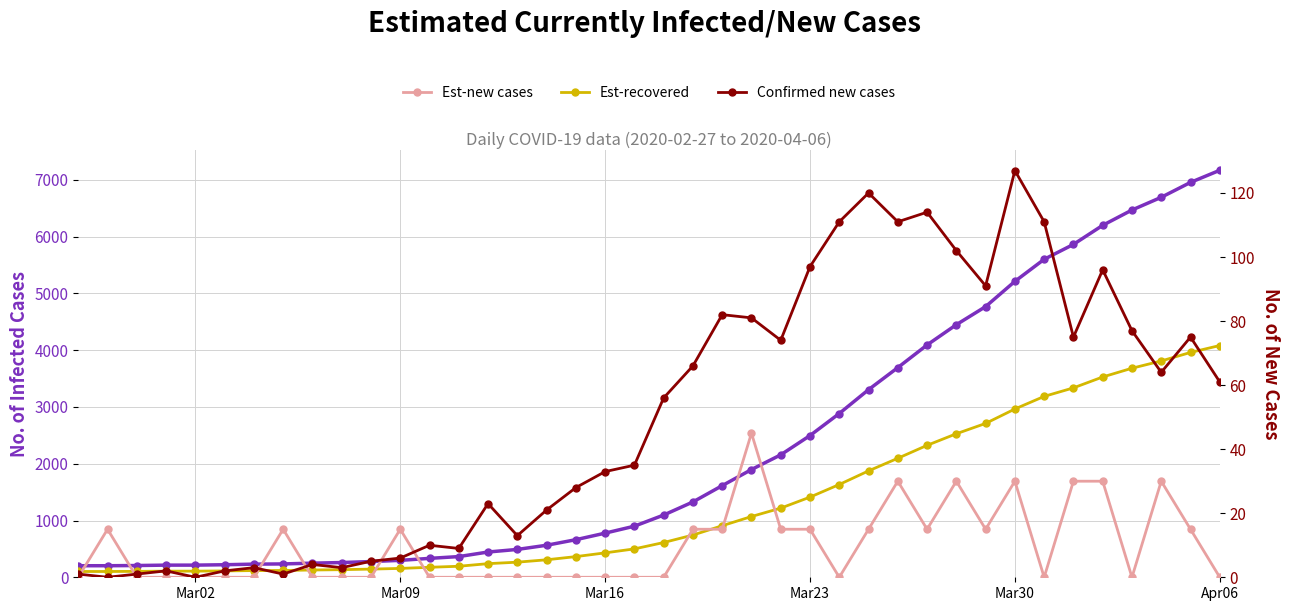

Reading left to right, what are all the values shown in this chart?

Est-currently infected cases: 203.5	203.5	207.0	214.0	214.0	221.0	231.5	235.0	249.0	259.5	277.0	298.0	333.0	364.5	445.0	490.5	564.0	662.0	777.5	900.0	1096.0	1327.0	1614.0	1897.5	2156.5	2496.0	2884.5	3304.5	3693.0	4092.0	4449.0	4767.5	5212.0	5600.5	5863.0	6199.0	6468.5	6692.5	6955.0	7168.5
Est-recovered: 102.0	102.0	104.0	108.0	108.0	112.0	118.0	120.0	128.0	134.0	144.0	156.0	176.0	194.0	240.0	266.0	308.0	364.0	430.0	500.0	612.0	744.0	908.0	1070.0	1218.0	1412.0	1634.0	1874.0	2096.0	2324.0	2528.0	2710.0	2964.0	3186.0	3336.0	3528.0	3682.0	3810.0	3960.0	4082.0
Est-new cases: 0.0	15.0	0.0	0.0	0.0	0.0	0.0	15.0	0.0	0.0	0.0	15.0	0.0	0.0	0.0	0.0	0.0	0.0	0.0	0.0	0.0	15.0	15.0	45.0	15.0	15.0	0.0	15.0	30.0	15.0	30.0	15.0	30.0	0.0	30.0	30.0	0.0	30.0	15.0	0.0
Confirmed new cases: 1.0	0.0	1.0	2.0	0.0	2.0	3.0	1.0	4.0	3.0	5.0	6.0	10.0	9.0	23.0	13.0	21.0	28.0	33.0	35.0	56.0	66.0	82.0	81.0	74.0	97.0	111.0	120.0	111.0	114.0	102.0	91.0	127.0	111.0	75.0	96.0	77.0	64.0	75.0	61.0